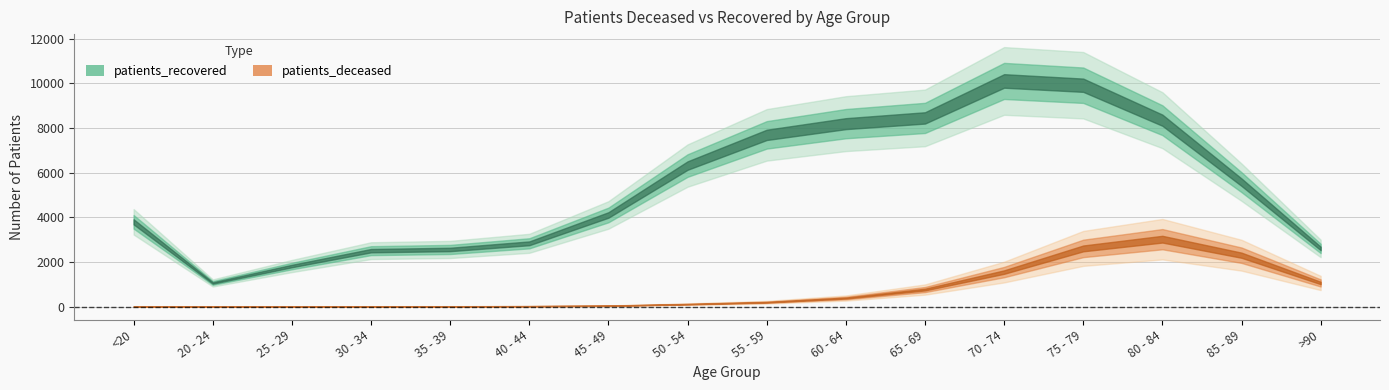

At which category is the sum across all series the highest?

75 - 79